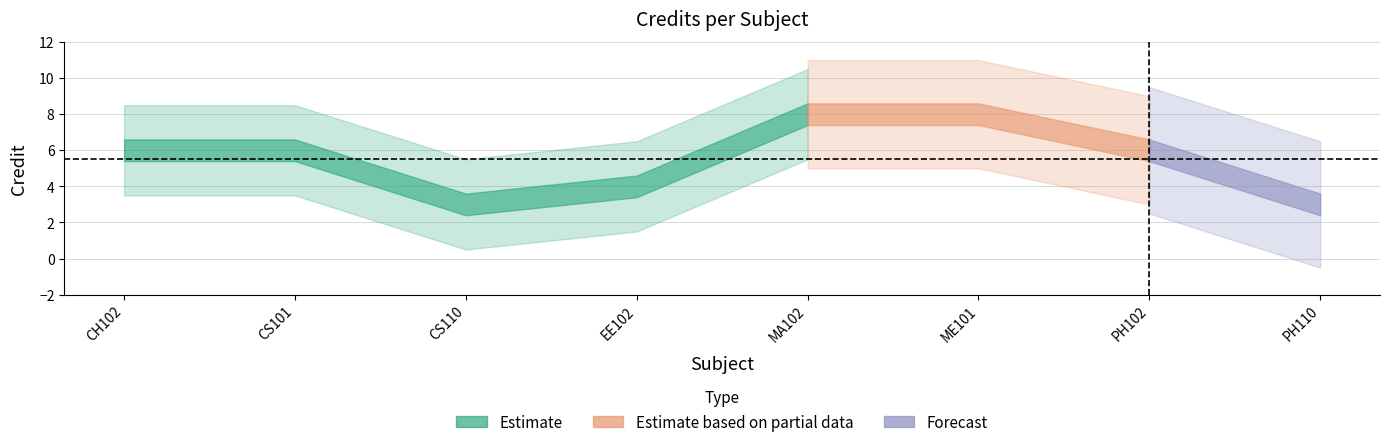

What is the difference between the maximum and minimum values?

5